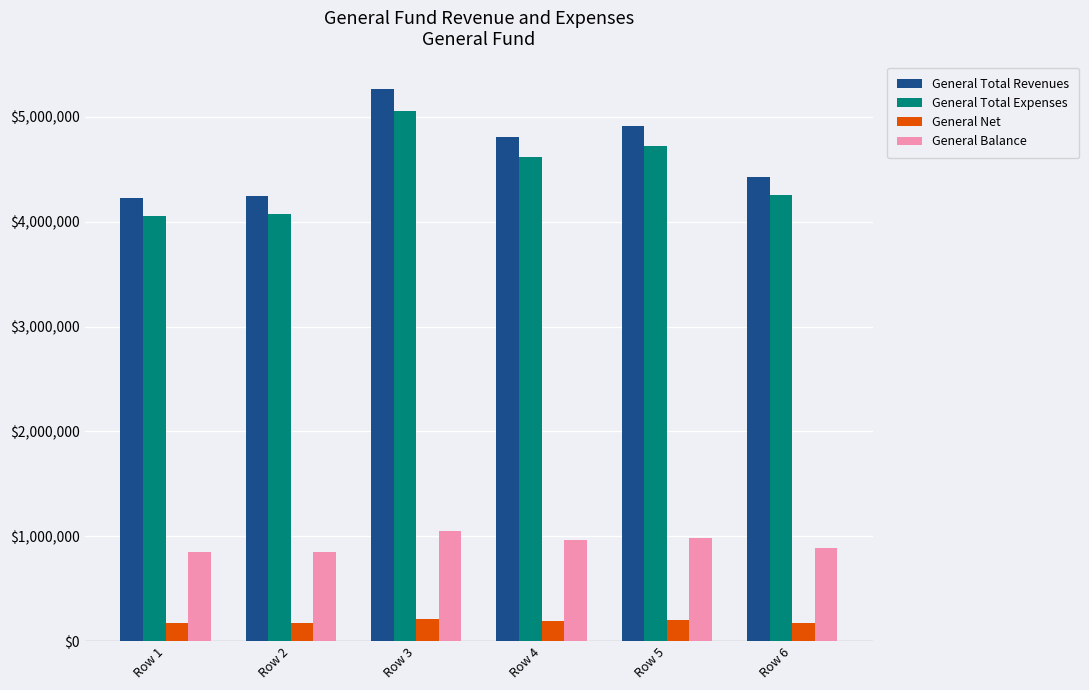

What is the greatest value displayed?

5266500.0